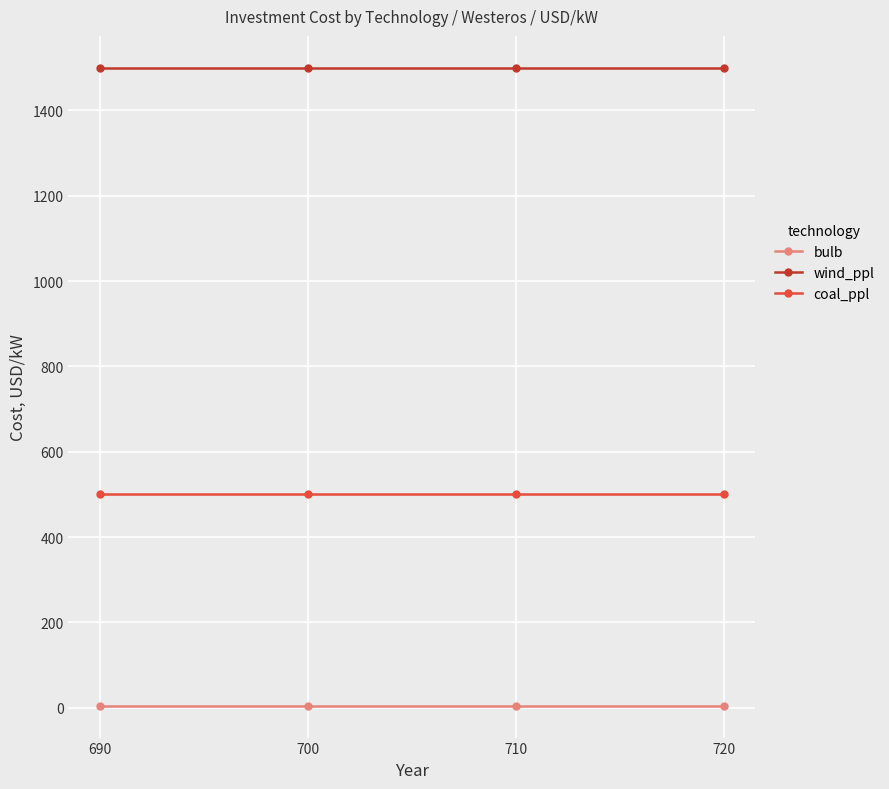

The wind_ppl series shows 1004 at 720. True or false?

False